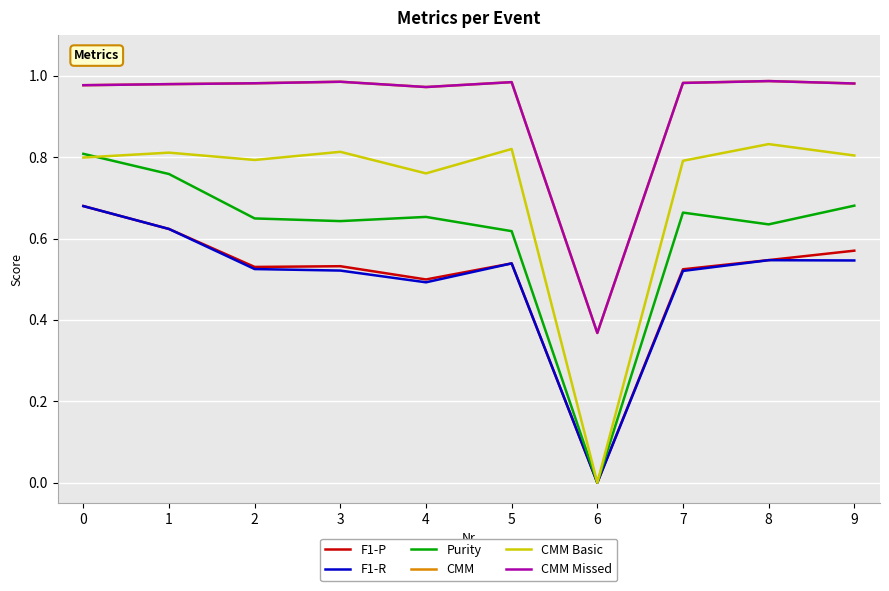

At how many categories does at least one series exceed 0?

10